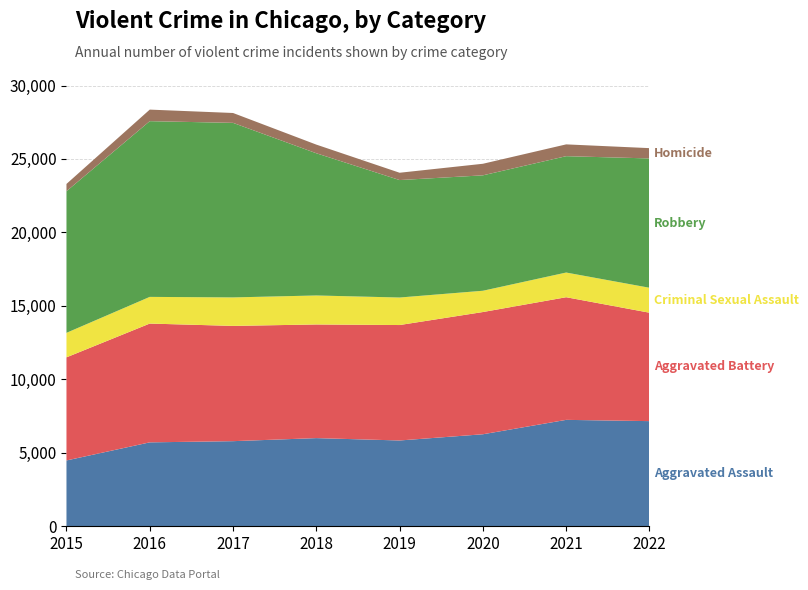

Reading left to right, list all the values displayed in this chart.

Aggravated Assault: 2015=4480	2016=5712	2017=5793	2018=6001	2019=5840	2020=6263	2021=7243	2022=7157
Aggravated Battery: 2015=7018	2016=8085	2017=7845	2018=7735	2019=7857	2020=8319	2021=8347	2022=7379
Criminal Sexual Assault: 2015=1668	2016=1816	2017=1939	2018=1973	2019=1873	2020=1448	2021=1680	2022=1698
Robbery: 2015=9638	2016=11960	2017=11880	2018=9679	2019=7994	2020=7856	2021=7920	2022=8802
Homicide: 2015=496	2016=786	2017=672	2018=589	2019=498	2020=787	2021=803	2022=701